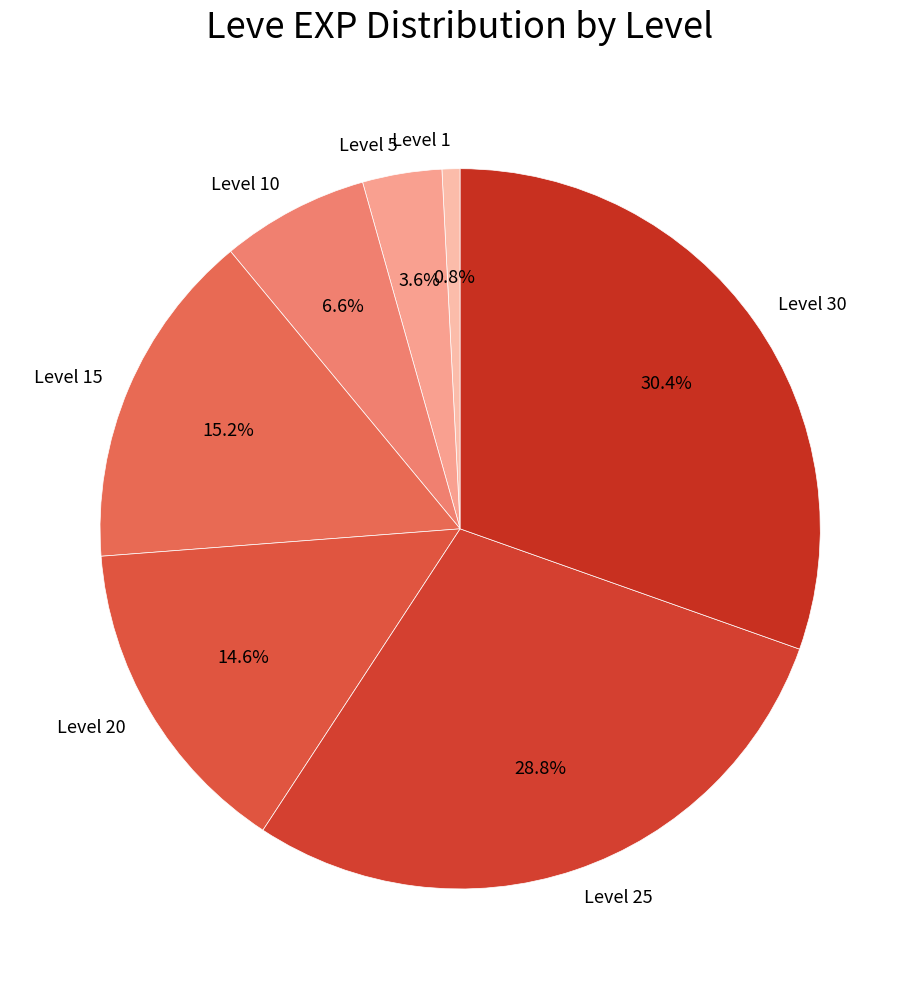

Which slice is the largest?

Level 30